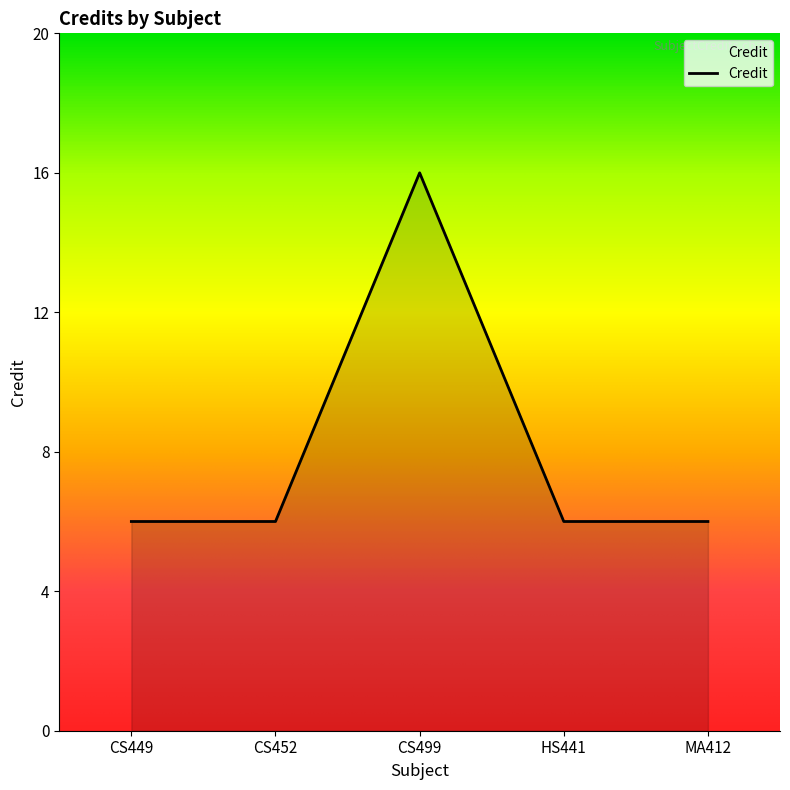

What is the greatest value displayed?

16